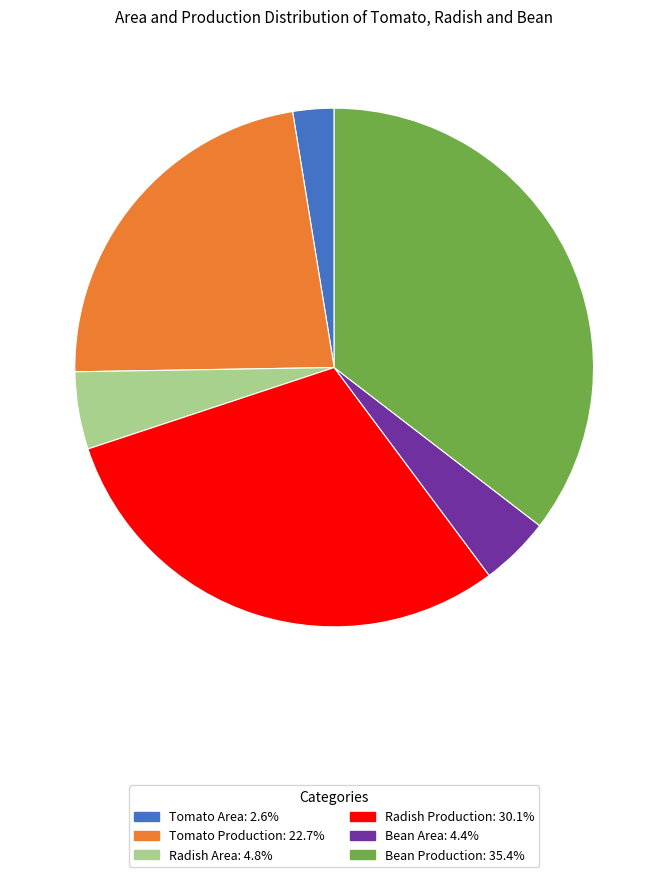

Do Radish Production and Bean Area together represent more than half of the pie?

No